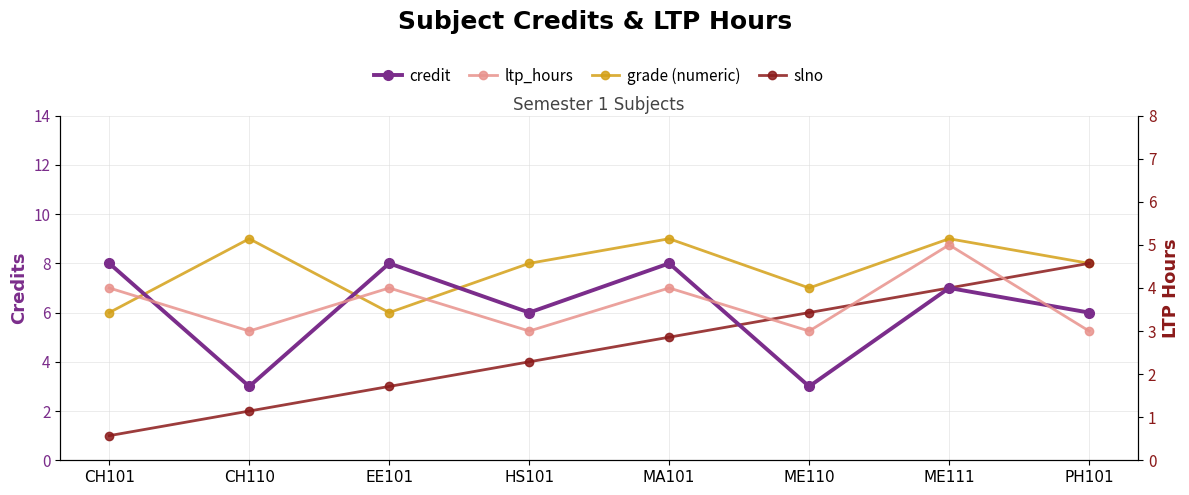

At which label is grade (numeric) closest to 7?

ME110